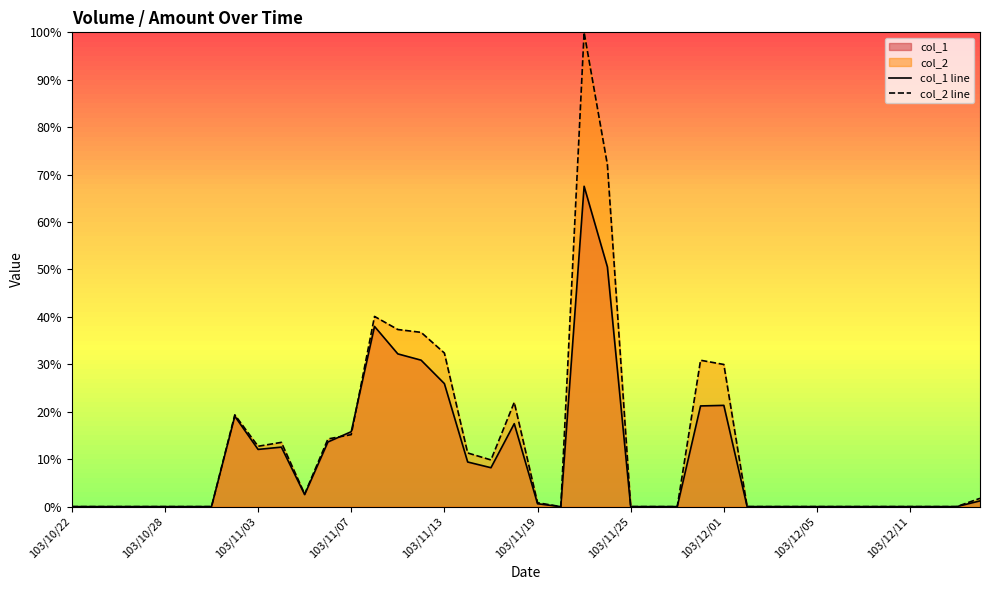

What is the difference between the highest and lowest values at 103/12/01?

8.6